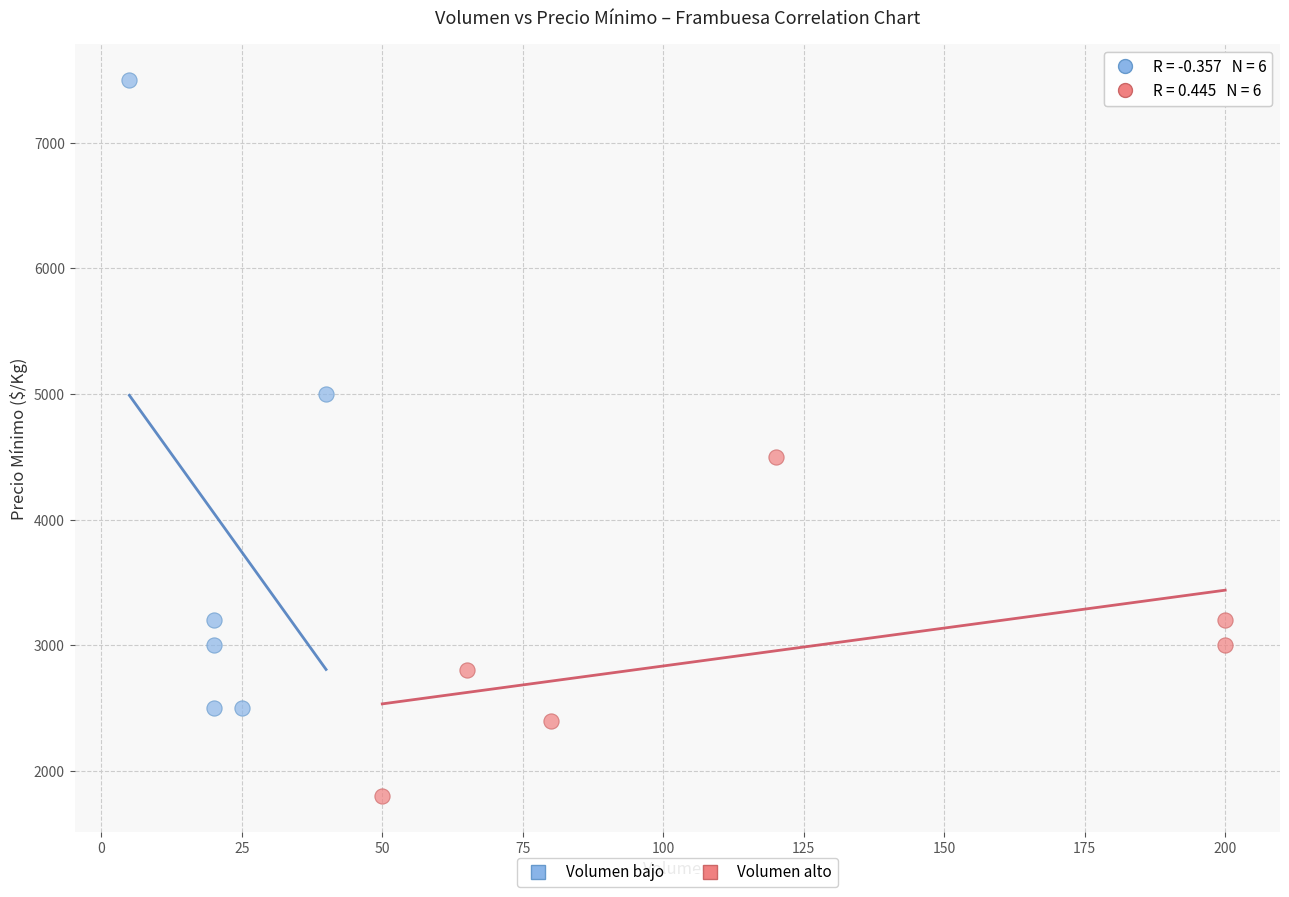

Which series has the largest Y range (max minus min)?

Volumen bajo